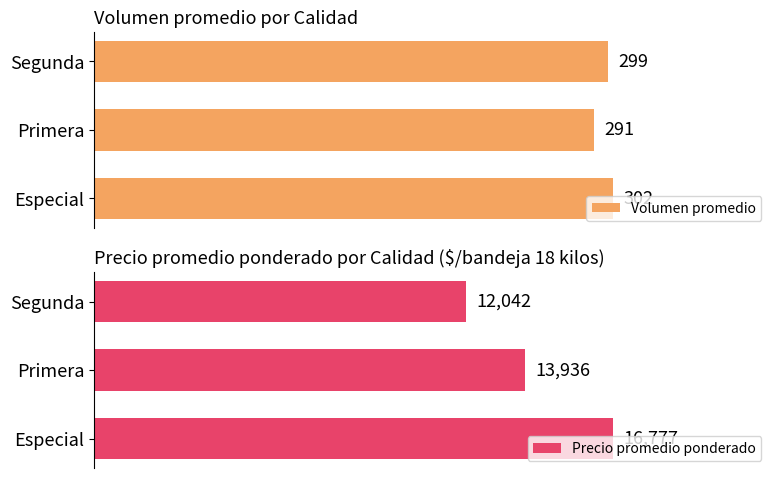

At which label does Volumen promedio reach its minimum?

Primera